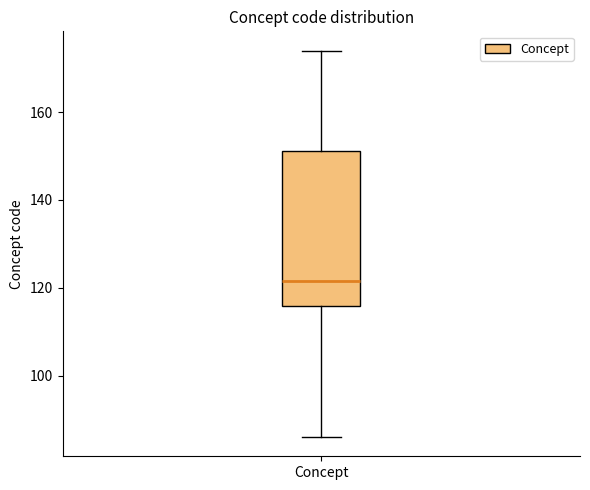

Where does the lower whisker of the box for Concept end on the y-axis? The values are not printed on the chart, so give them approximately, as read against the axis.

86